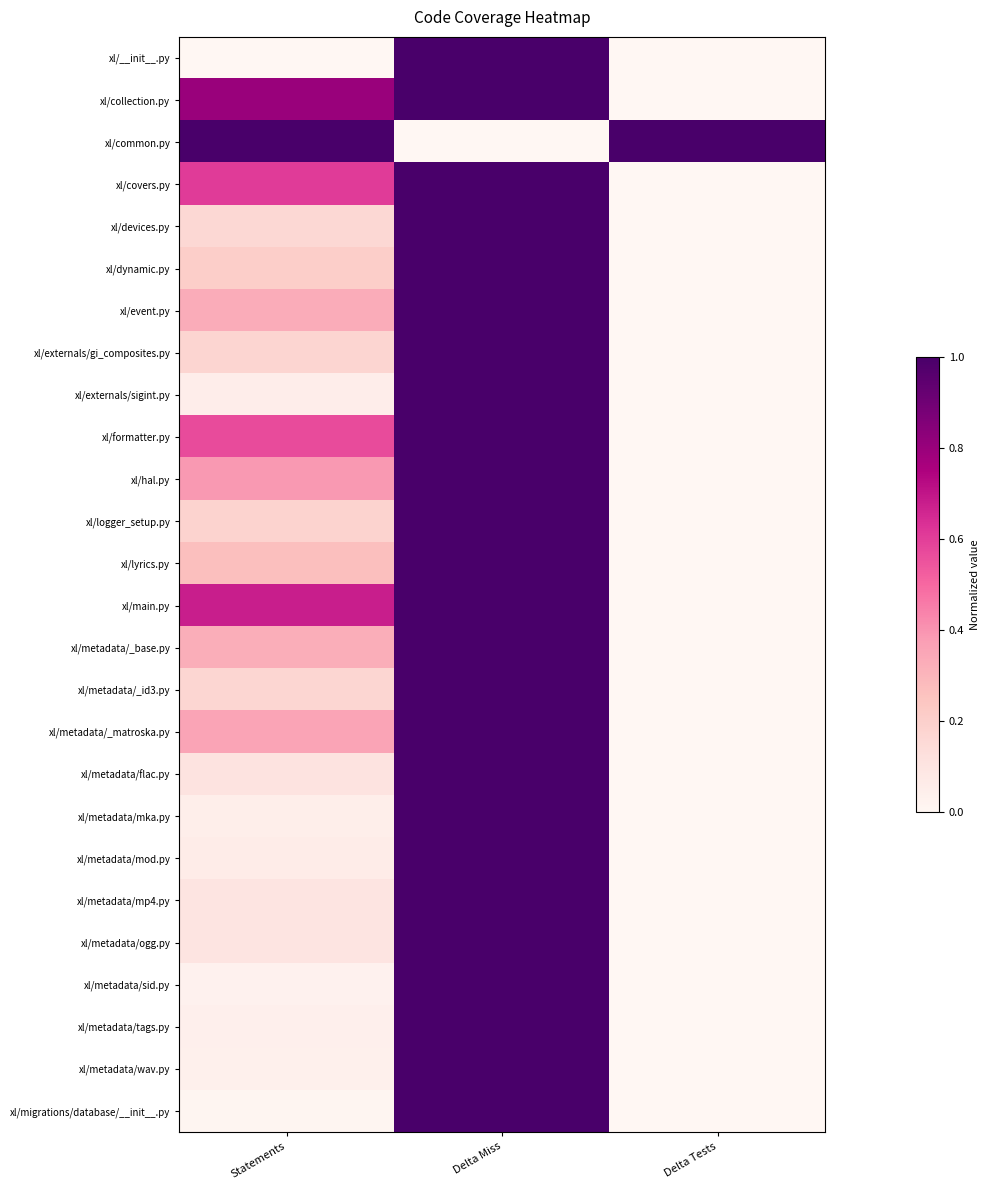

At which category does the chart reach its minimum across all series?

Statements